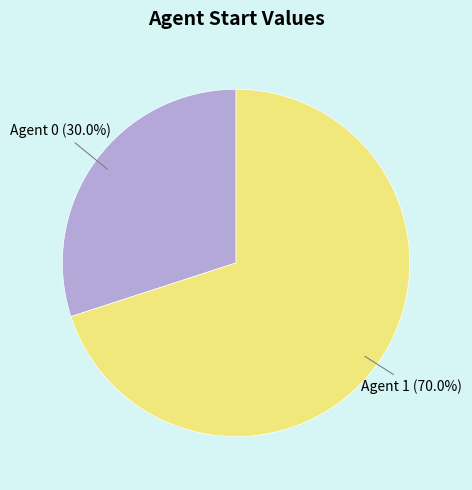

How many slices are in this pie chart?

2